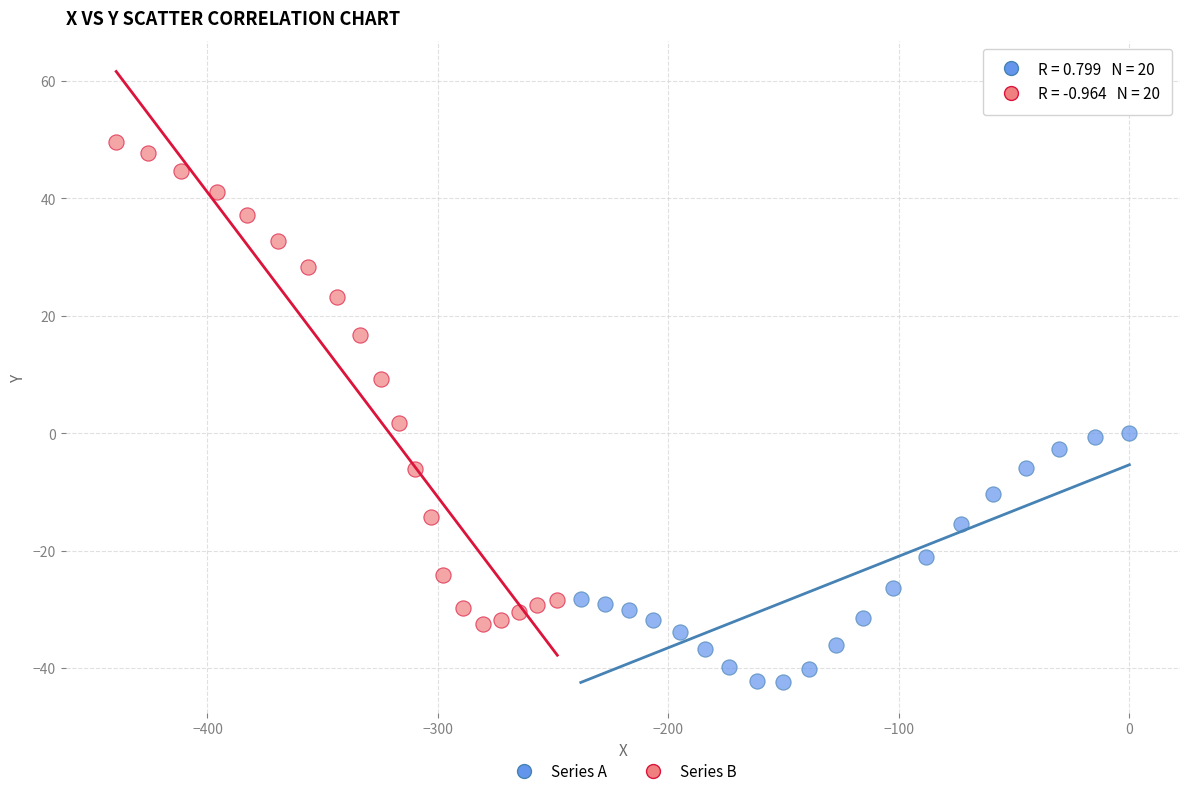

Which series reaches the maximum Y coordinate?

Series B